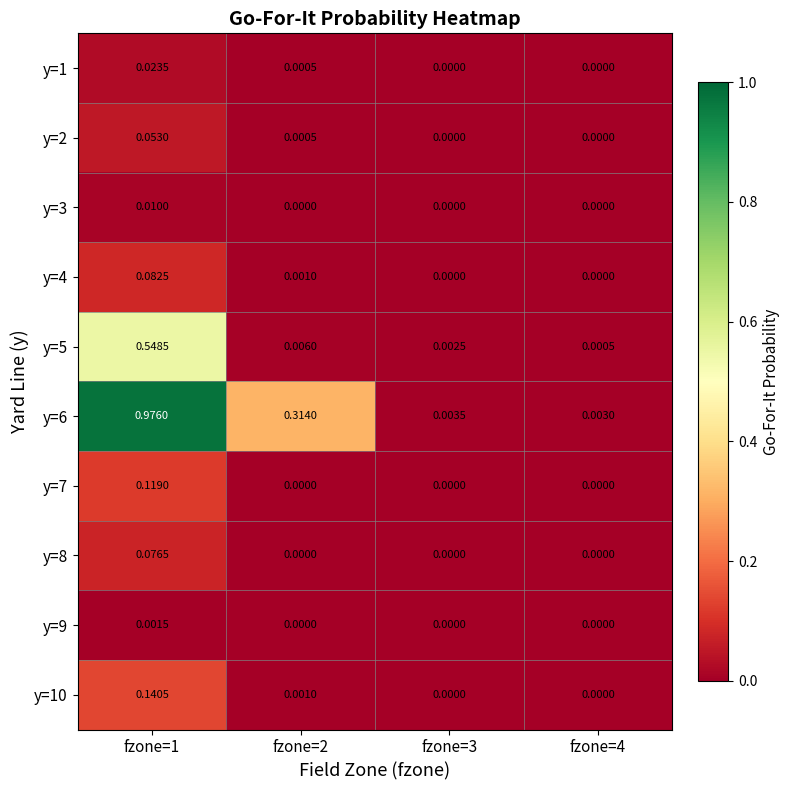

Is the value of y=4 at fzone=1 greater than the value of y=8 at fzone=4?

Yes